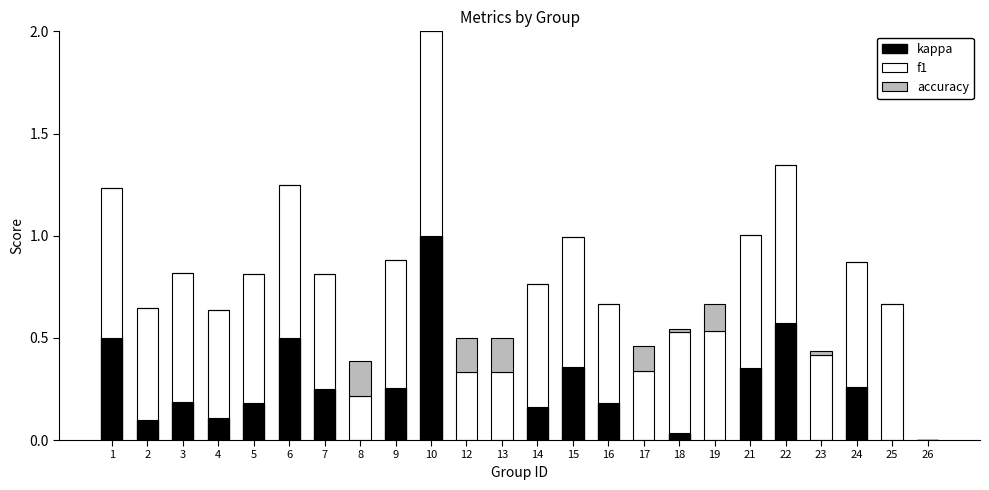

Which category has the highest value in the kappa series?

10